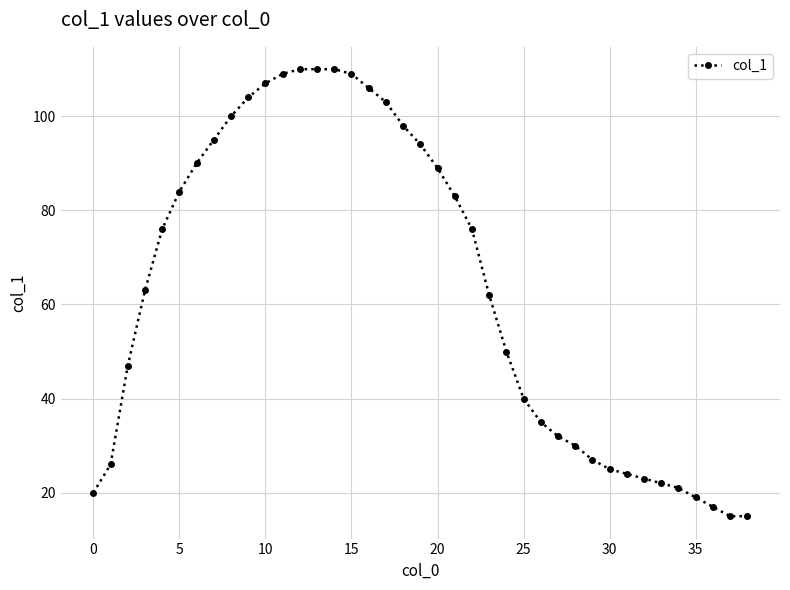

What is the smallest value displayed?

15